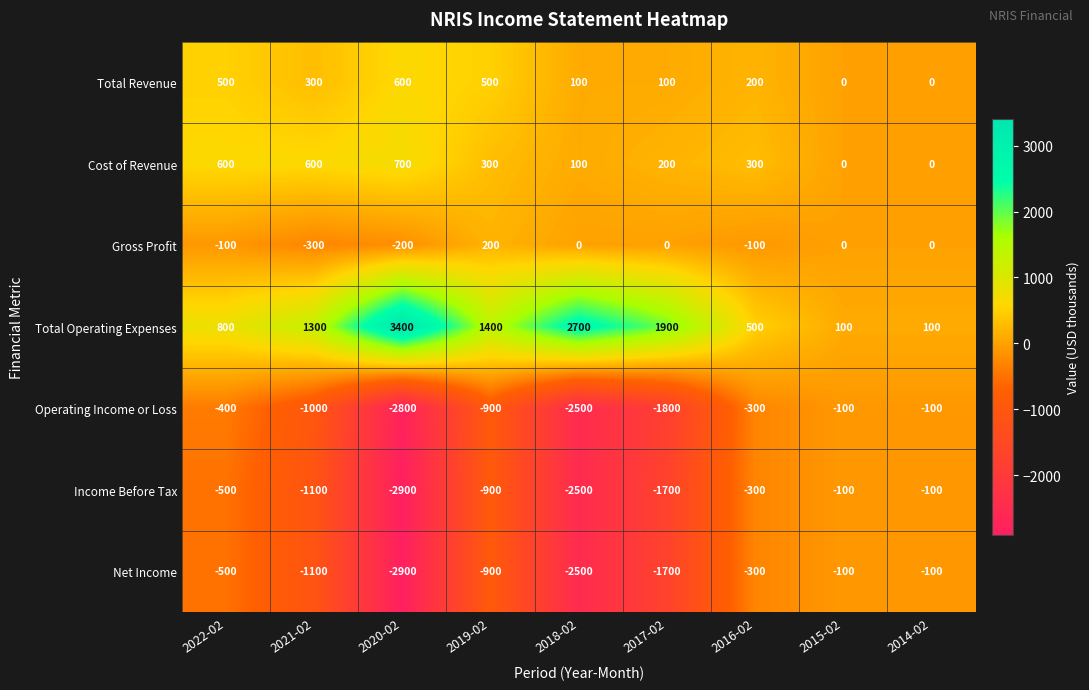

Is it true that Income Before Tax equals -4125 at 2018-02?

False